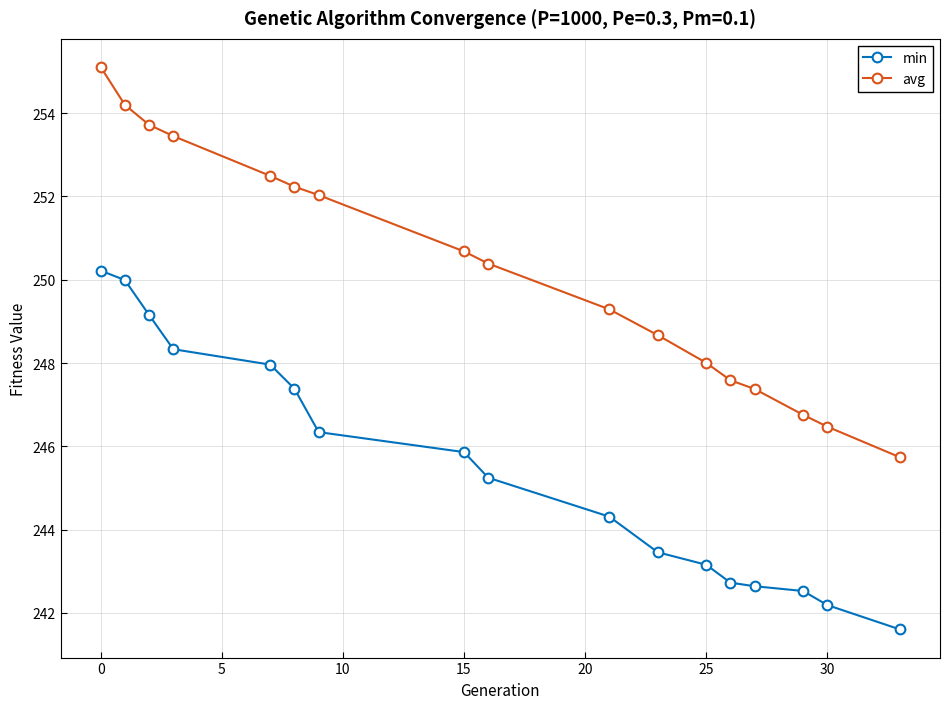

True or false: min and avg cross at least once.

False